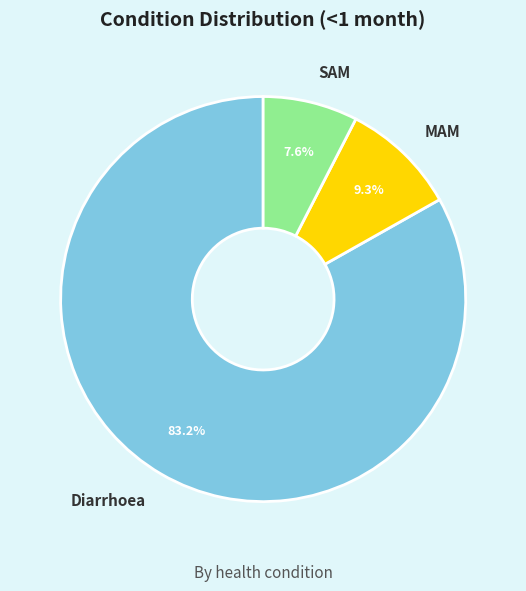

The MAM slice represents 15% of the pie. True or false?

False